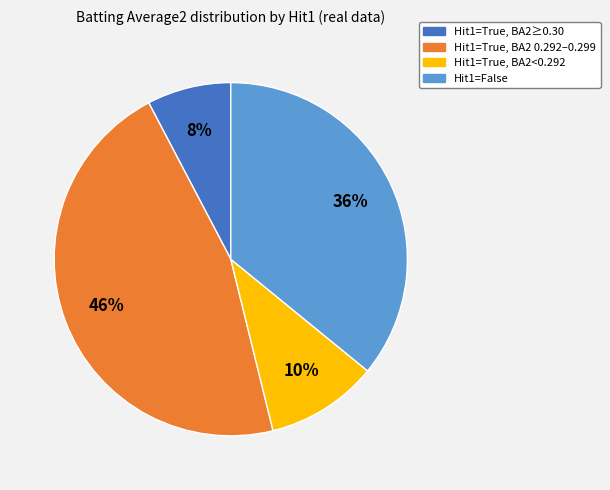

Does any single category account for the majority?

No